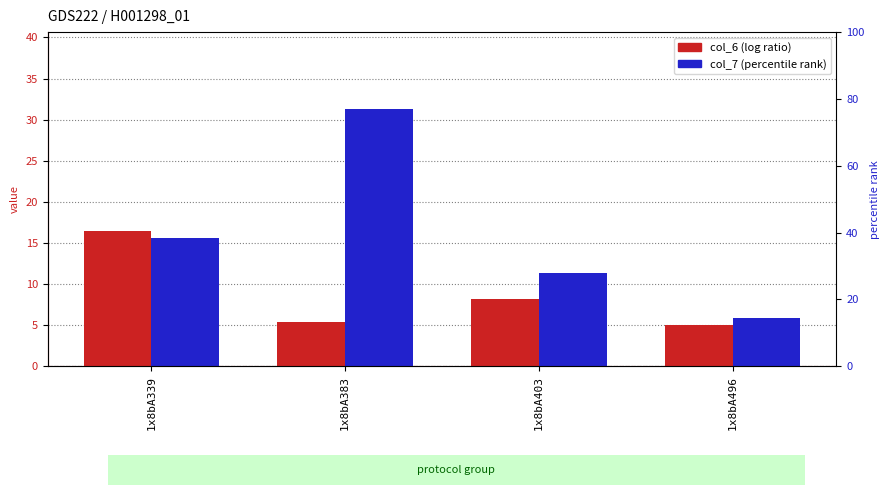

How many bars are there in total?

8